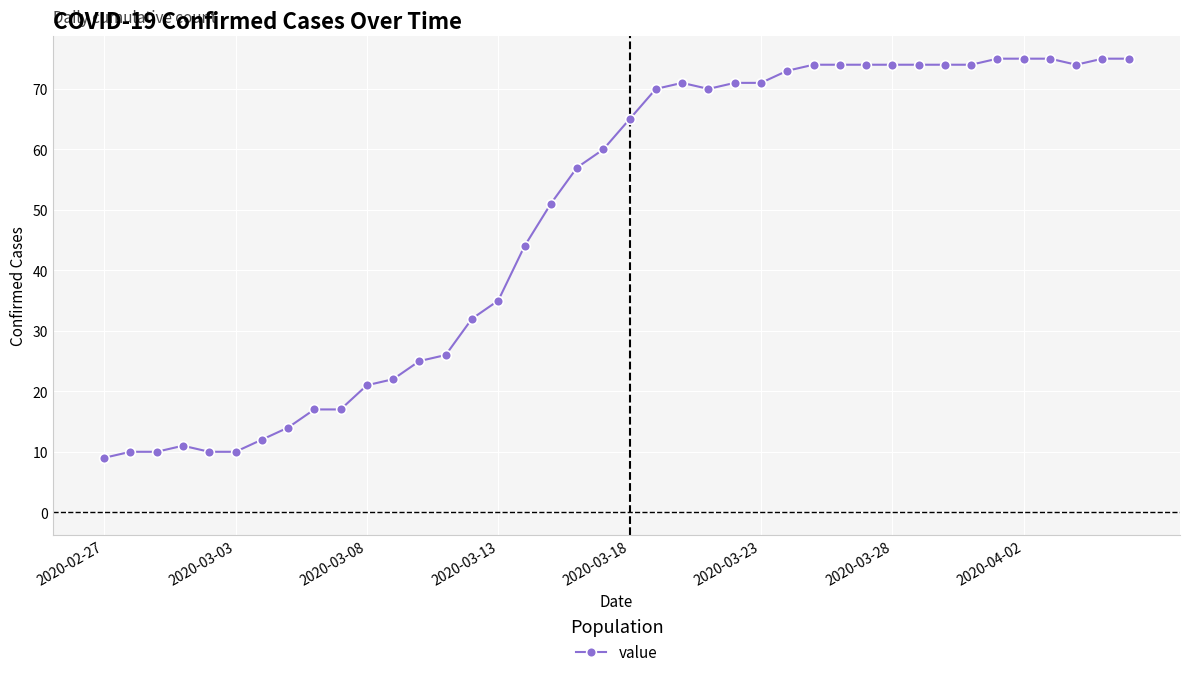

What is the greatest value displayed?

75